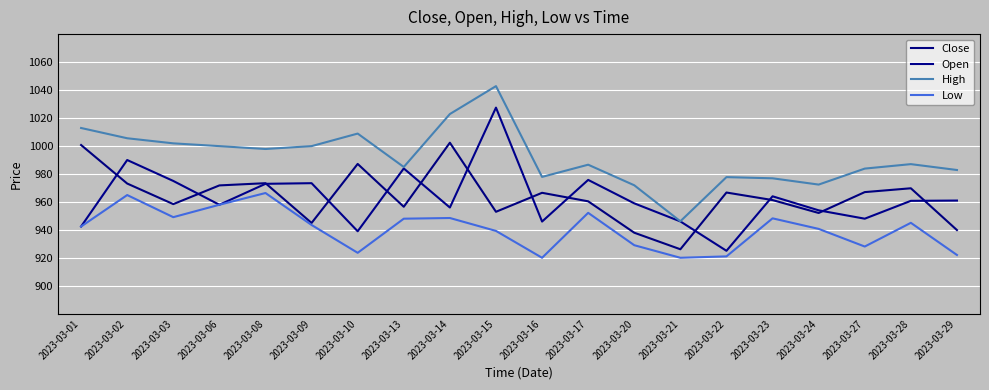

What is the sum of the Open values at 2023-03-08 and 2023-03-15?

2000.4